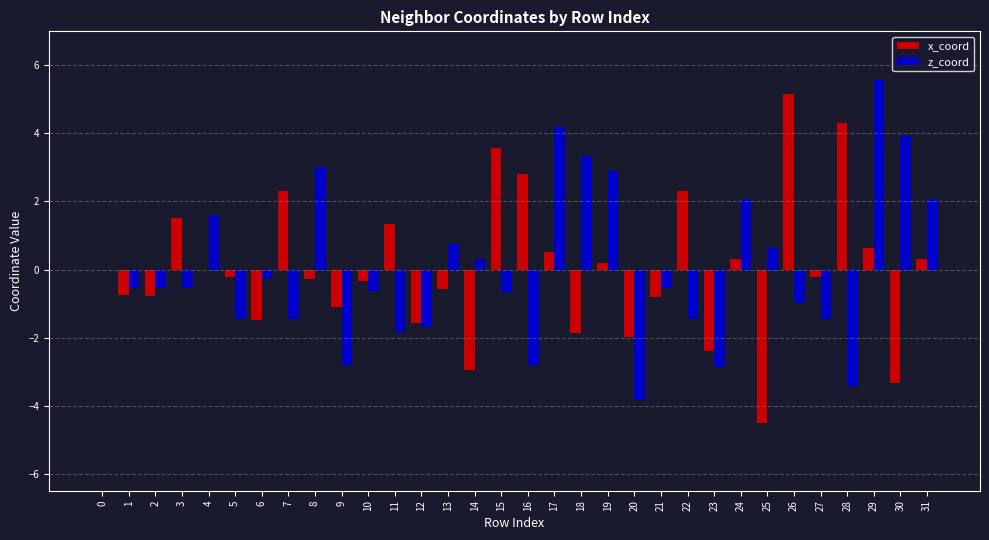

What is the approximate value of x_coord at 25?

-4.5